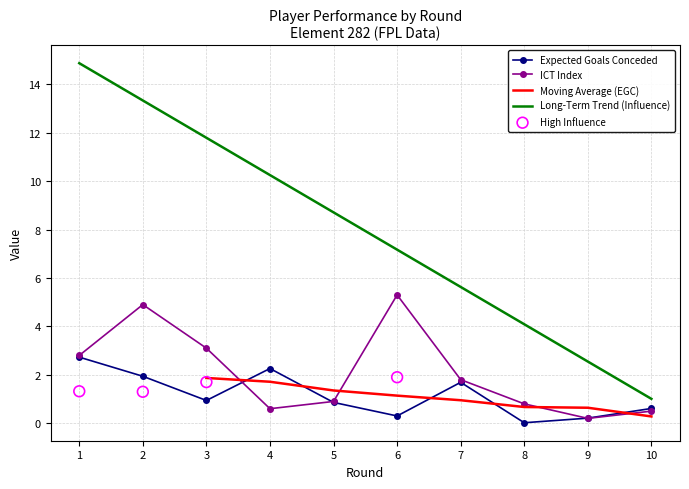

At which category is the sum across all series the highest?

2